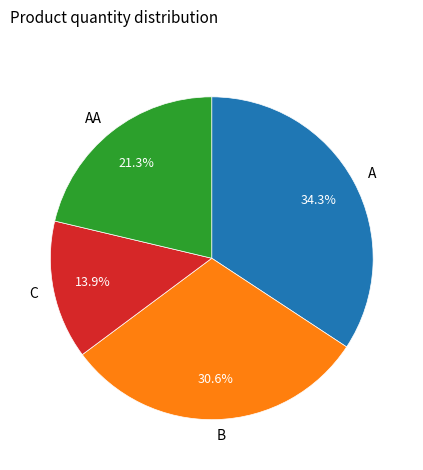

To the nearest percent, what percentage of the pie is B?

31%